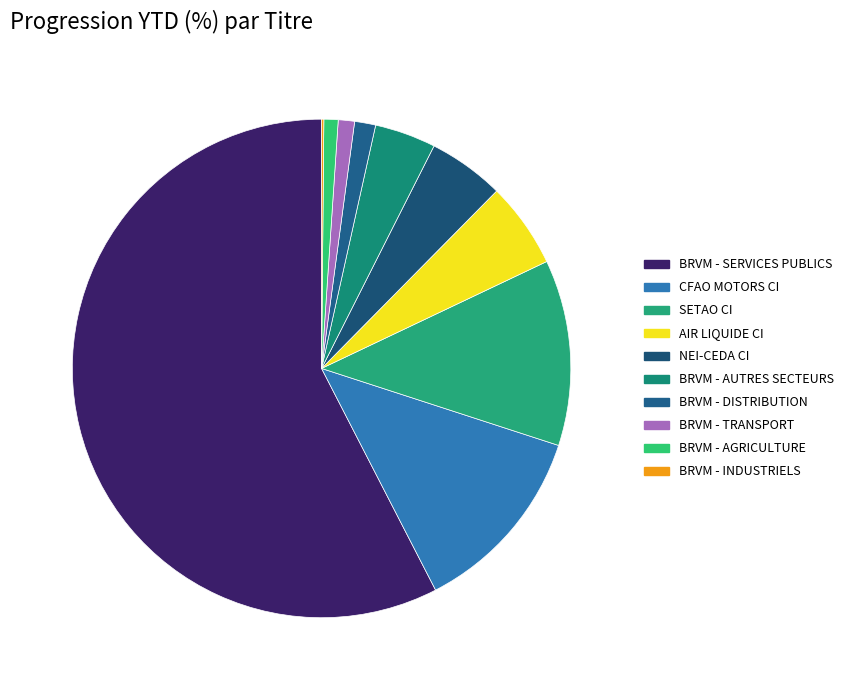

Which slice is the largest?

BRVM - SERVICES PUBLICS